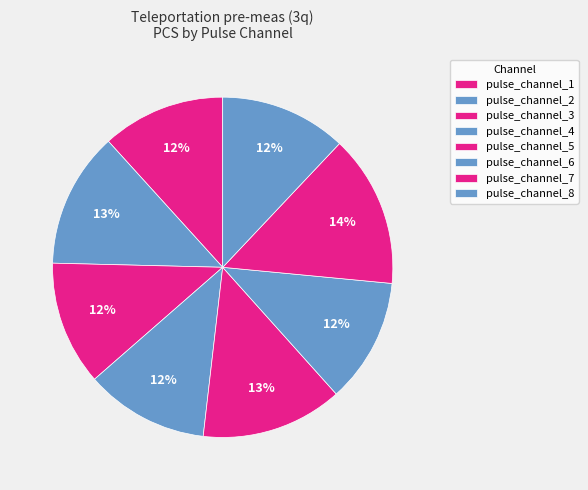

How many slices are in this pie chart?

8